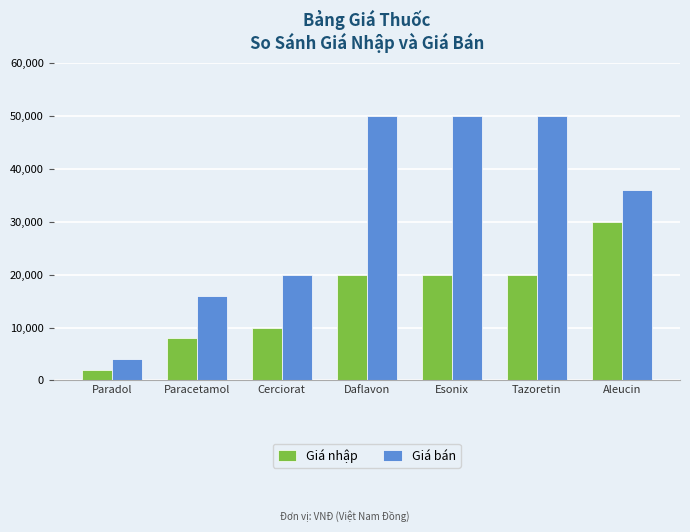

What is the difference between the highest and lowest values at Aleucin?

6000